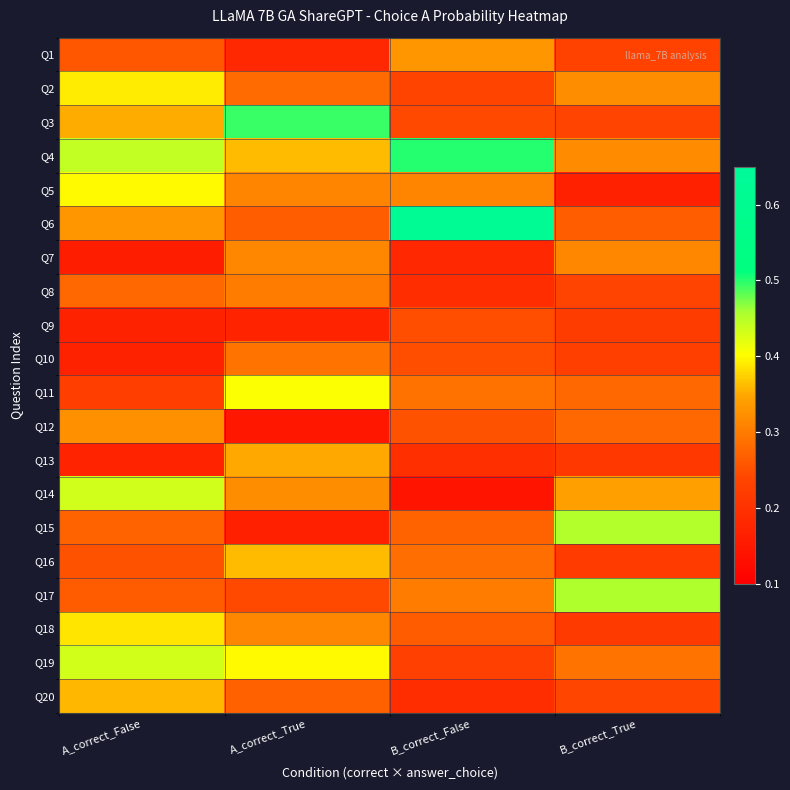

Count the number of data series in this chart.

20